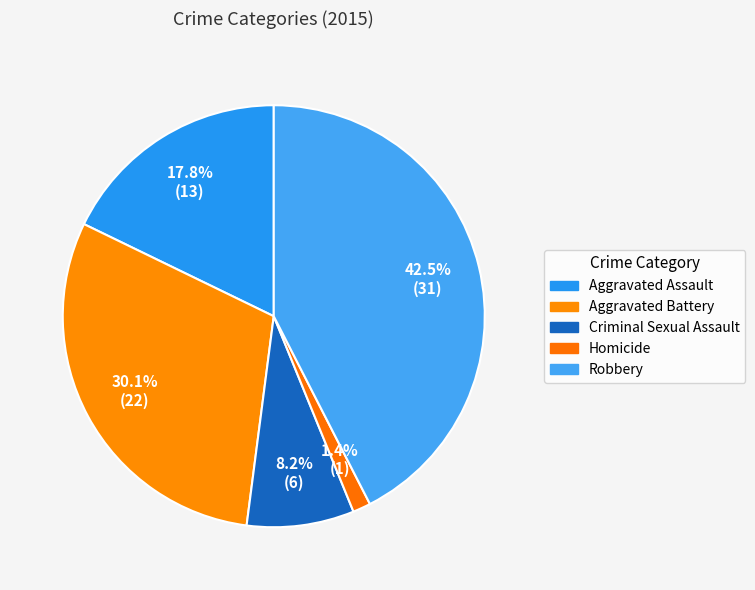

Count the number of slices in the pie.

5